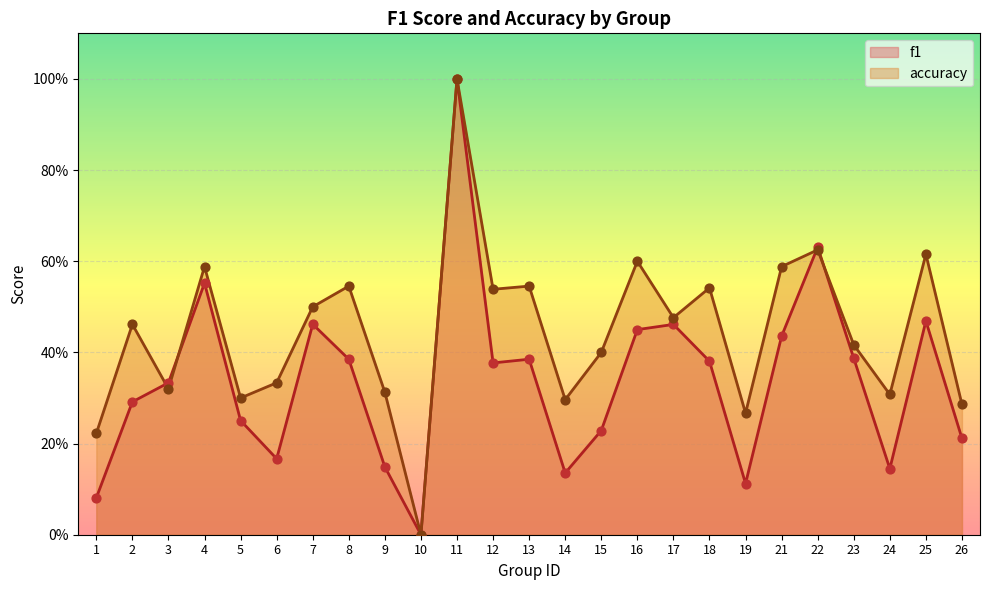

Which series contains the highest Y value?

f1